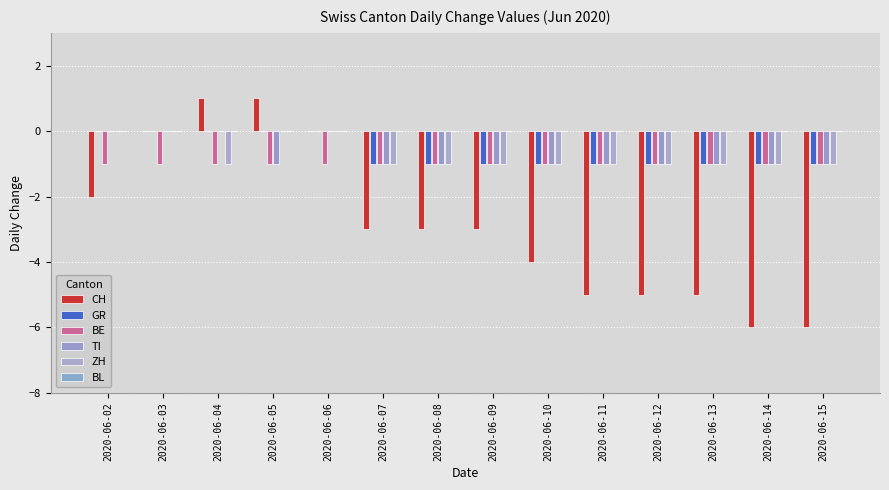

At which category is the sum across all series the highest?

2020-06-03